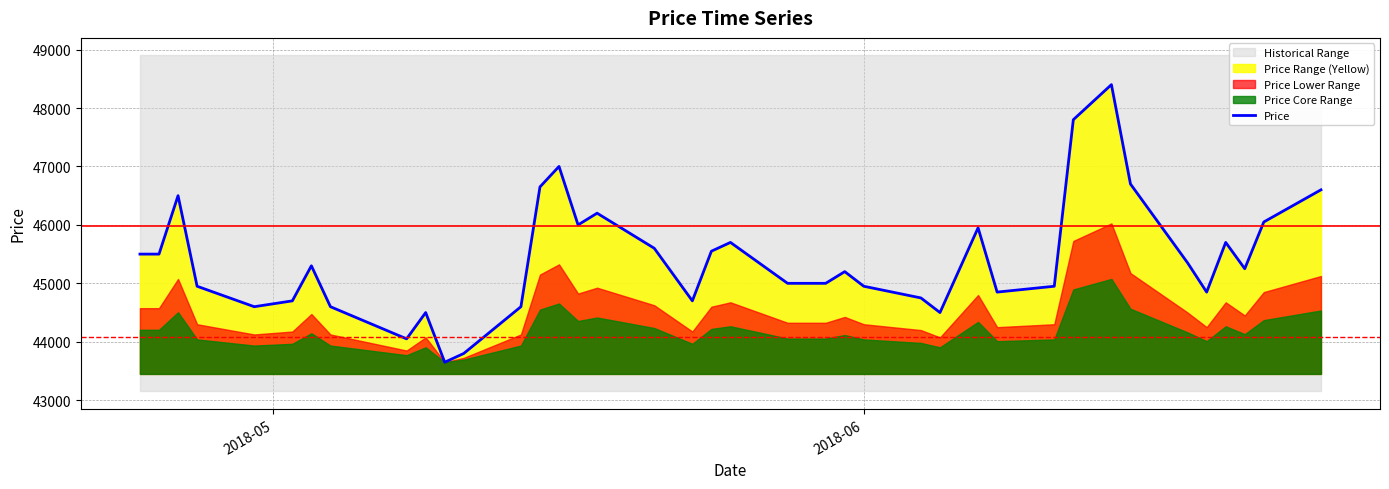

What is the lowest value of the Price series?

43650